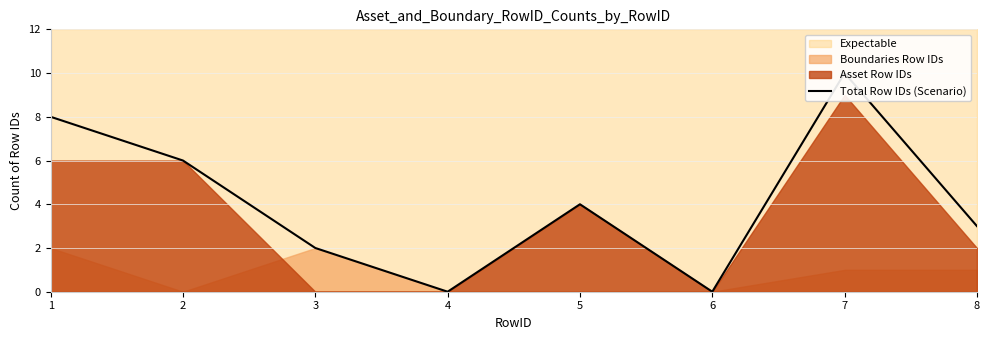

How many positive values are there?

6